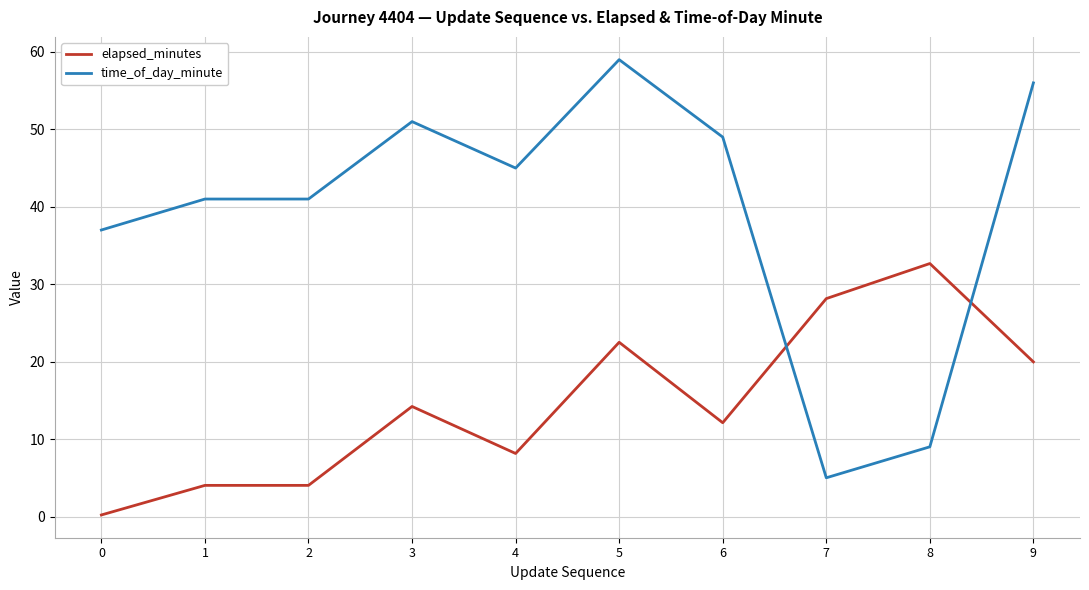

How many lines are shown in the chart?

2